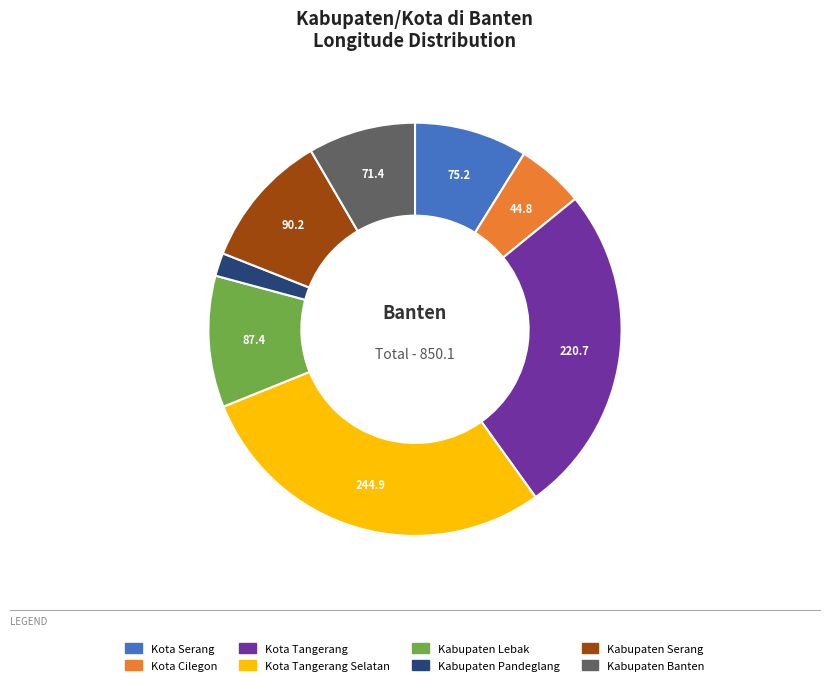

Is there a majority slice in this chart?

No